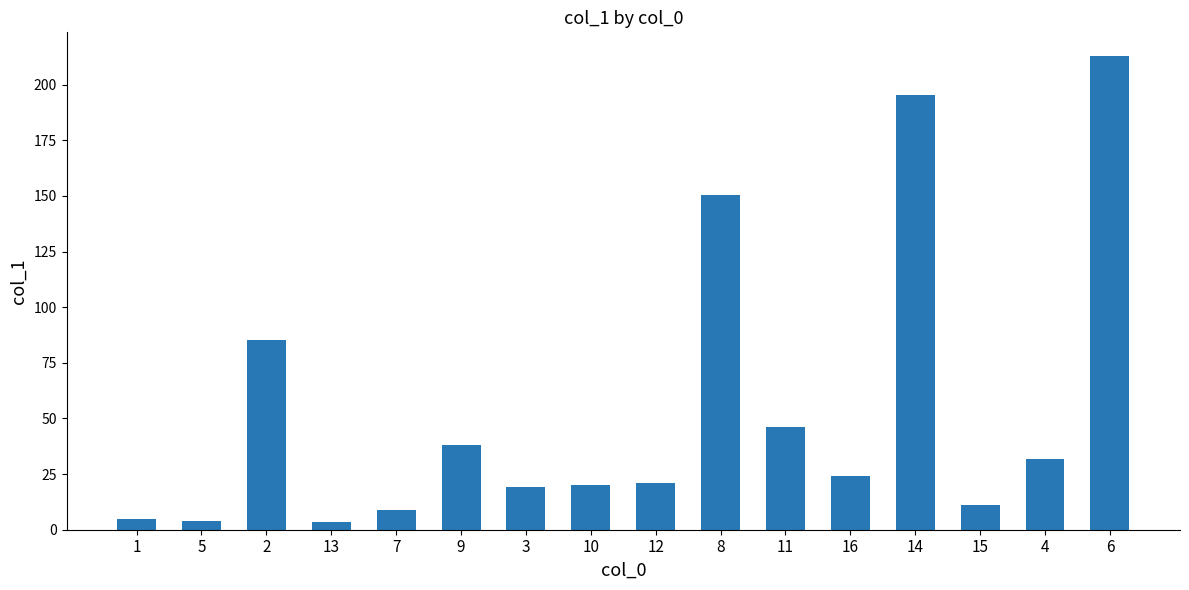

The chart shows a value of 150.5 at 8. True or false?

True